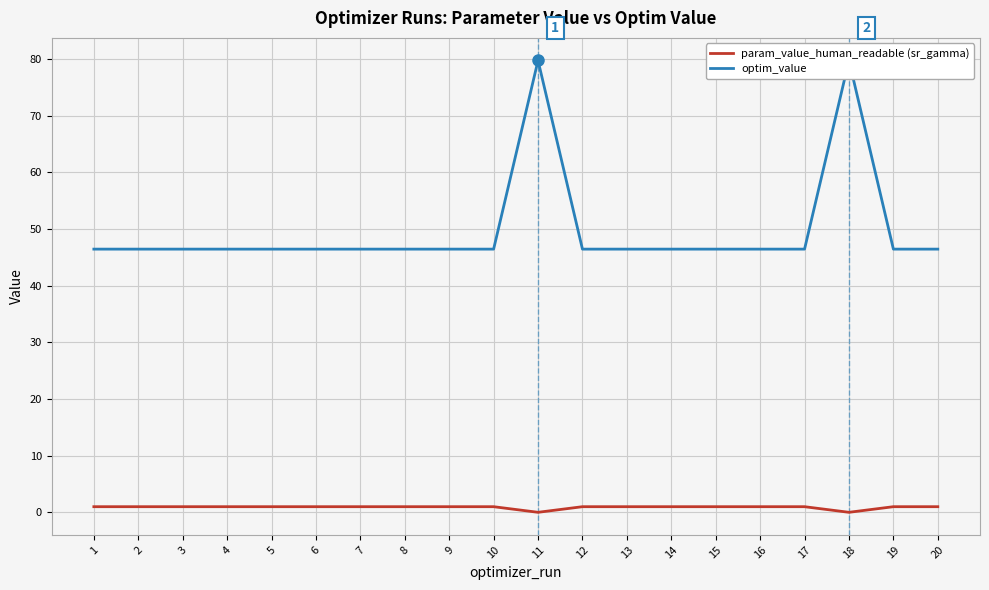

List the labels in order of param_value_human_readable (sr_gamma) value, smallest first.

18, 11, 10, 15, 13, 6, 12, 19, 16, 1, 17, 8, 9, 3, 5, 2, 4, 7, 14, 20